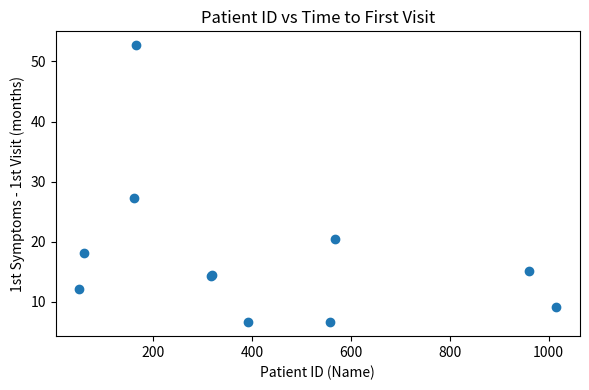

What Y value in the scatter plot is closest to 29?

27.3